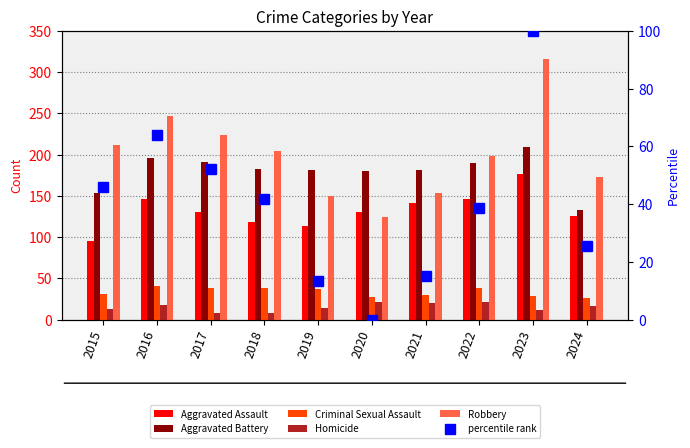

Is it true that percentile rank equals -31.2 at 2020?

False